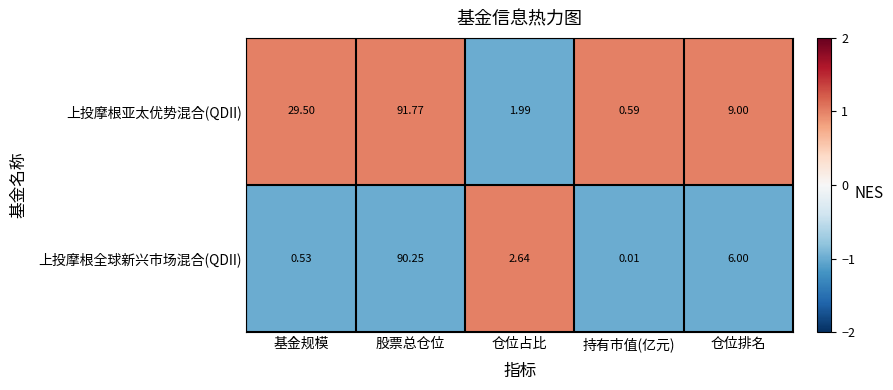

At which category does the chart reach its minimum across all series?

持有市值(亿元)